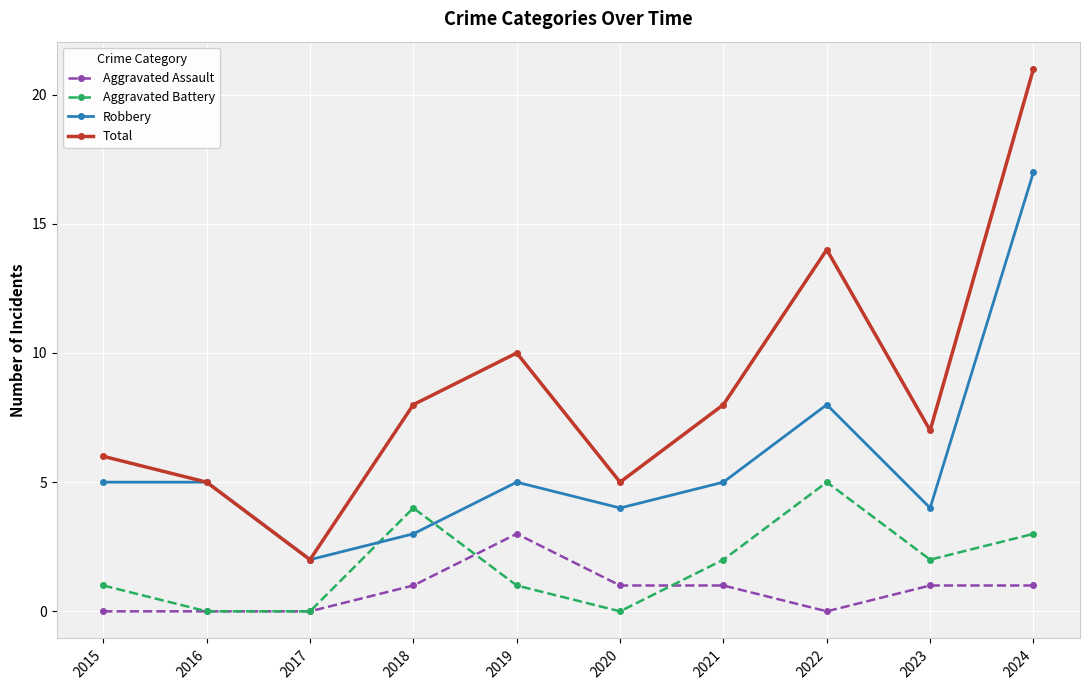

What is the sum of all Aggravated Battery values?

18